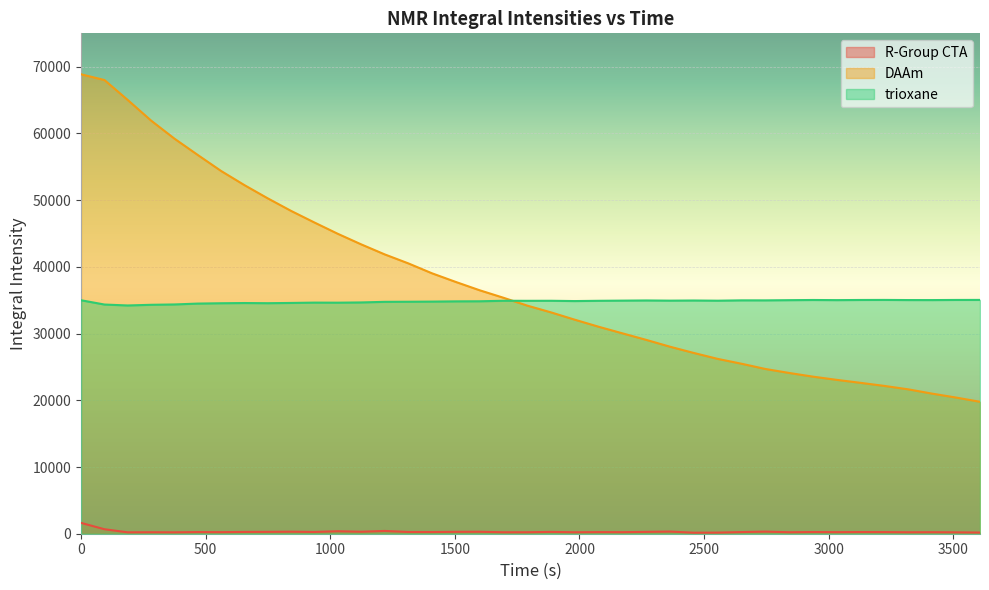

True or false: trioxane and R-Group CTA cross at least once.

False